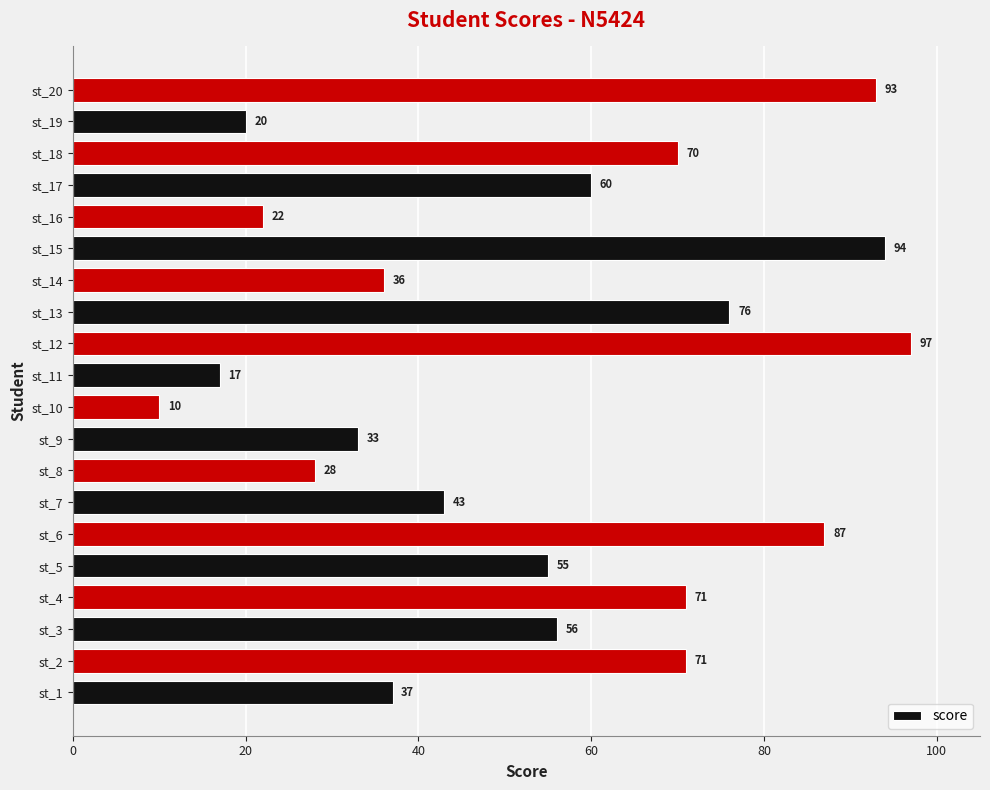

At which label is the value closest to 53?

st_5